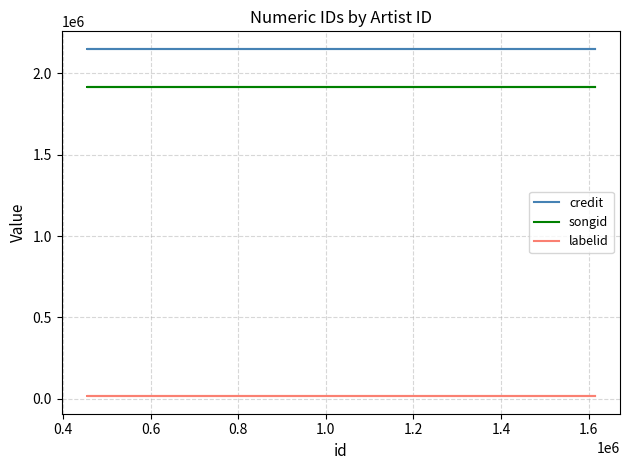

What is the difference between the highest and lowest values at 0.4?

2135398